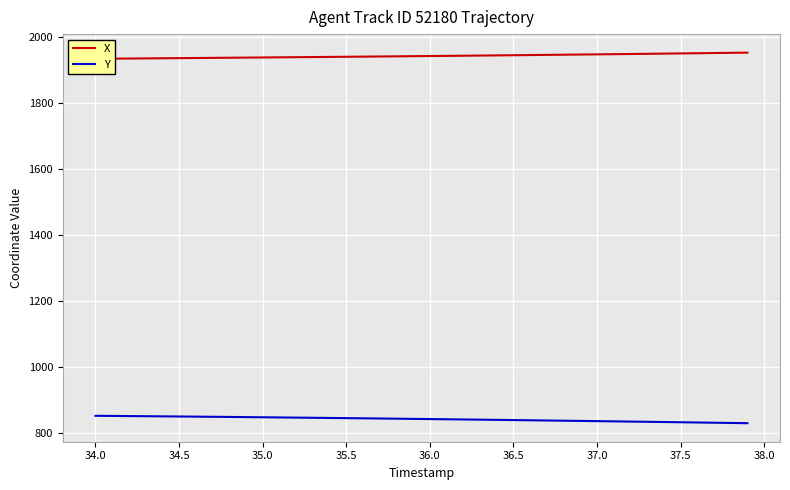

Does the chart display data point markers on the line(s)?

No